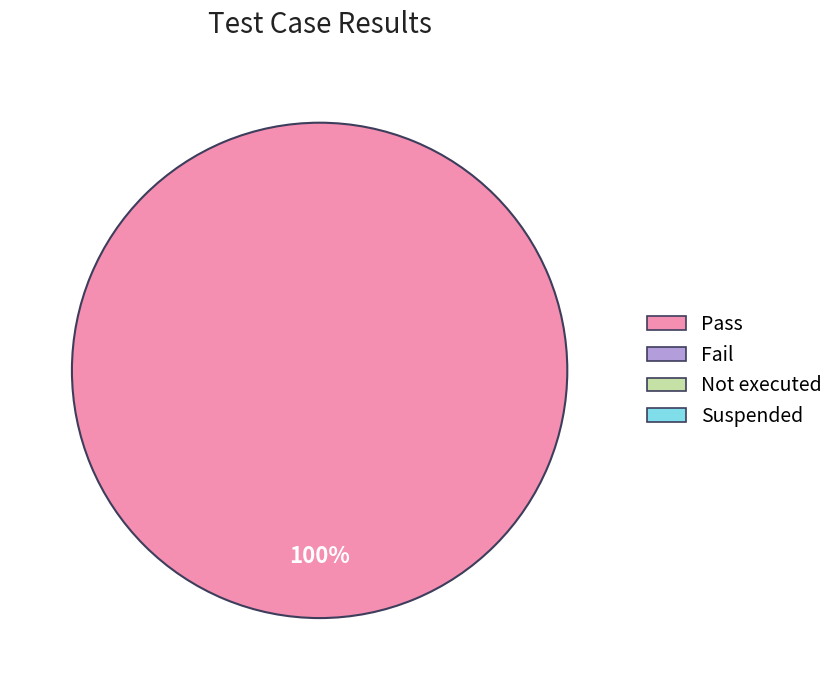

Is there any slice that represents more than half of the pie?

Yes